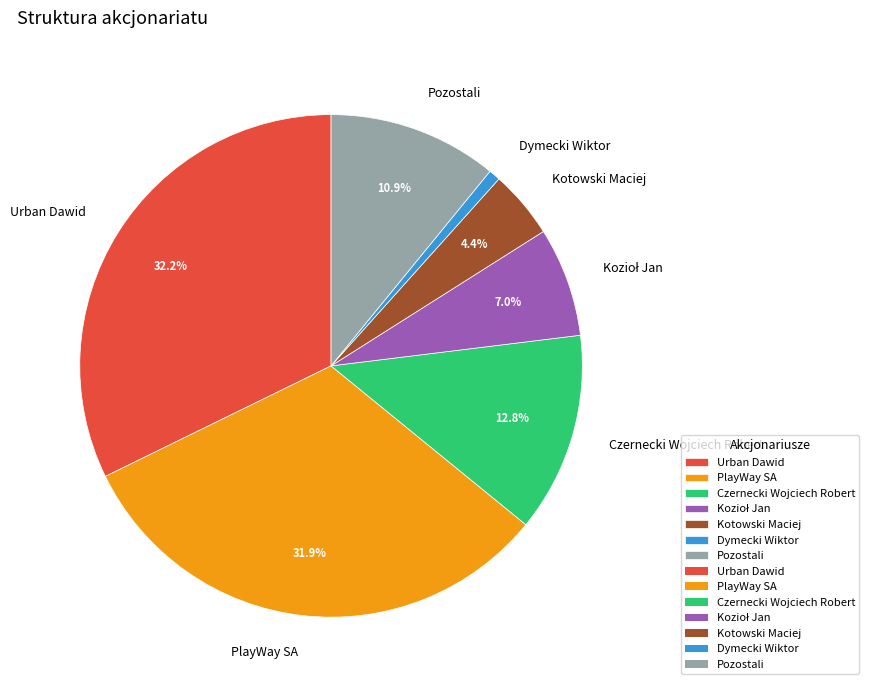

To the nearest percent, what portion does Dymecki Wiktor represent?

1%